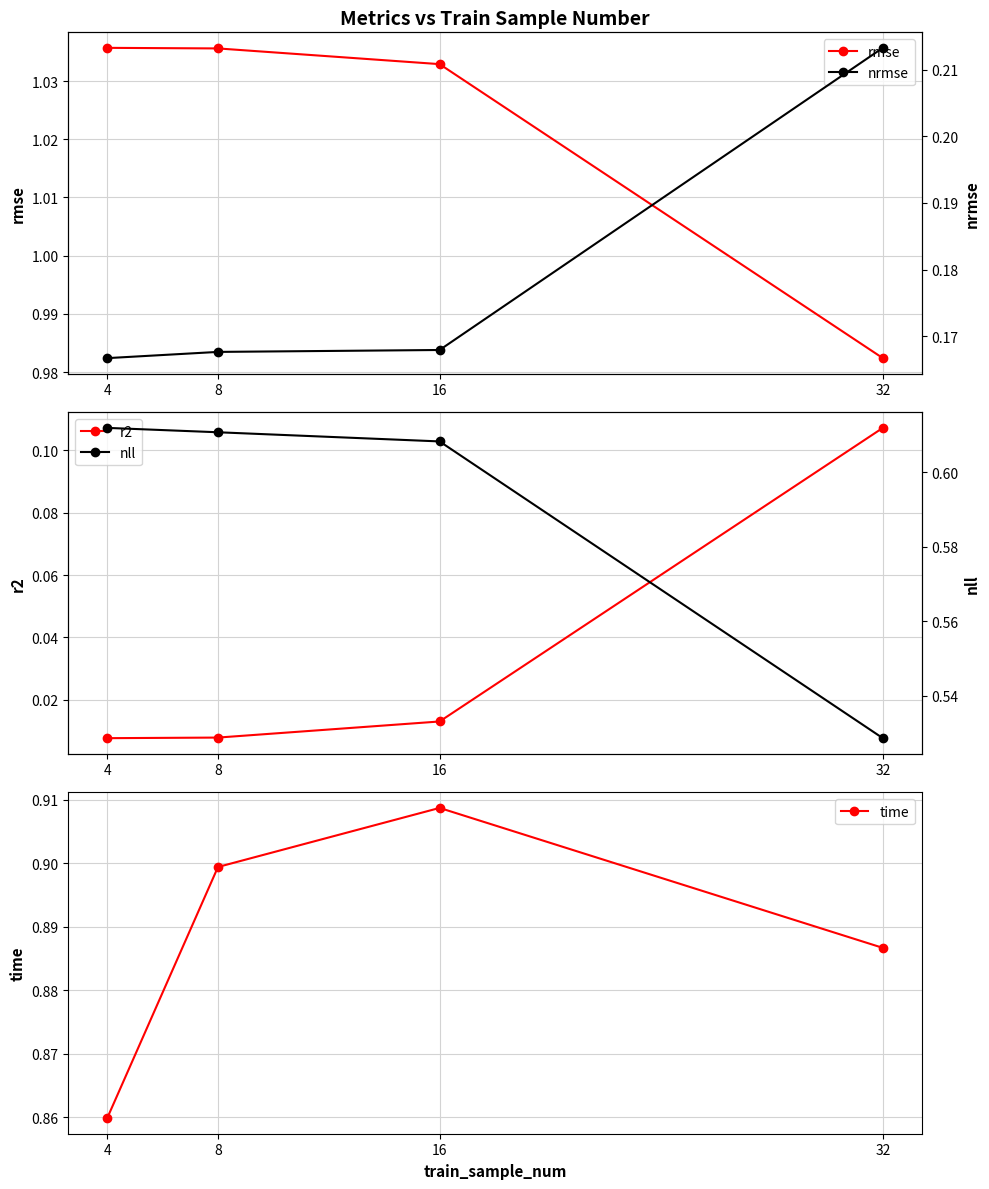

What is the difference between the nll values at 4 and 32?

0.1